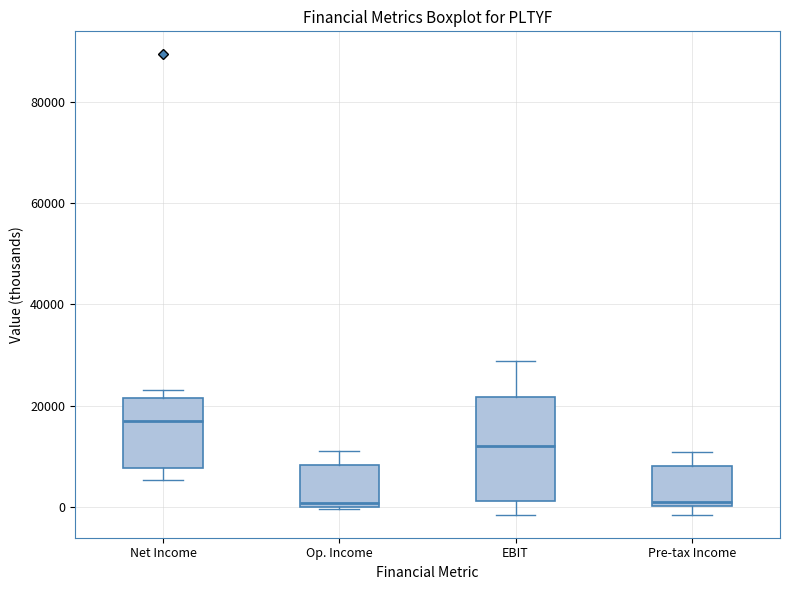

Comparing the boxes themselves (not the whiskers), which one is the tallest?

EBIT